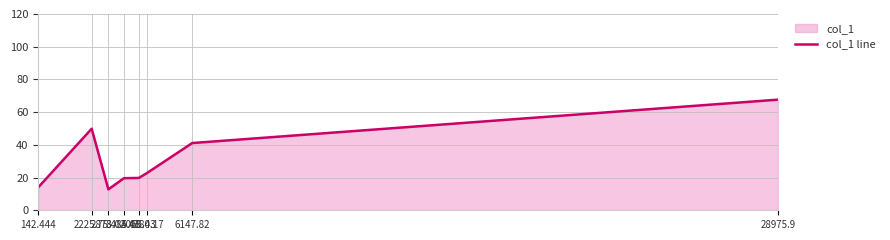

Which label corresponds to the smallest value in the chart?

2878.02